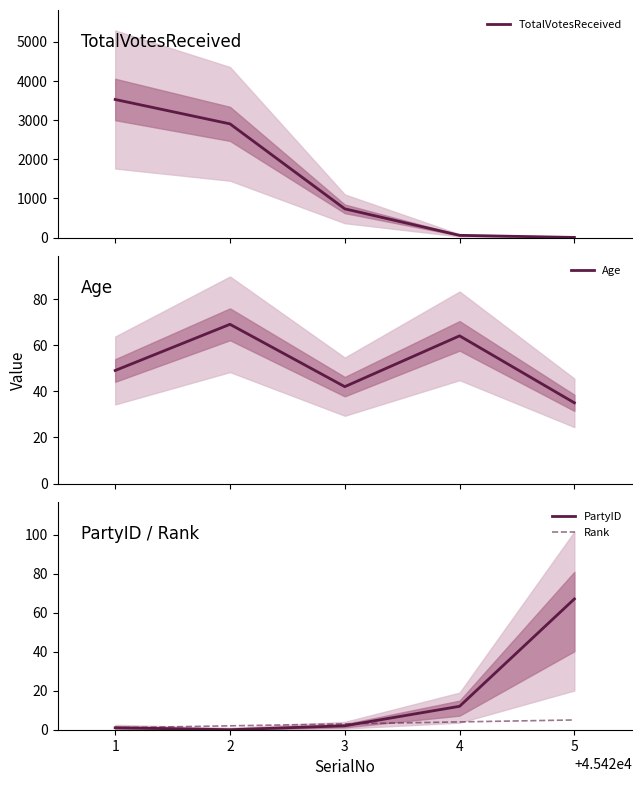

True or false: PartyID has more than 1 points higher than both neighbors.

False